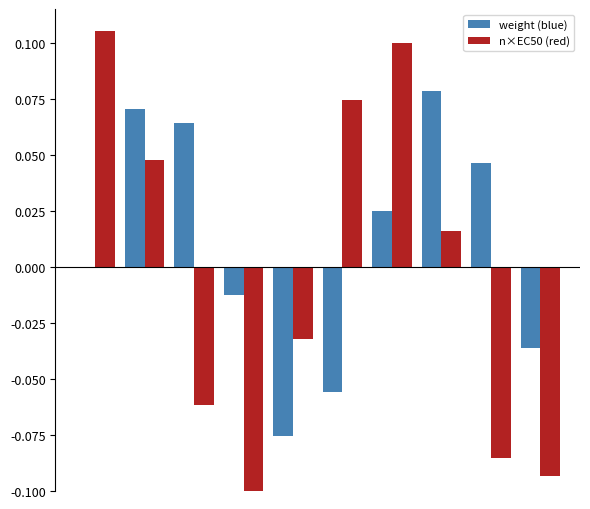

At how many categories does at least one series exceed 0?

7